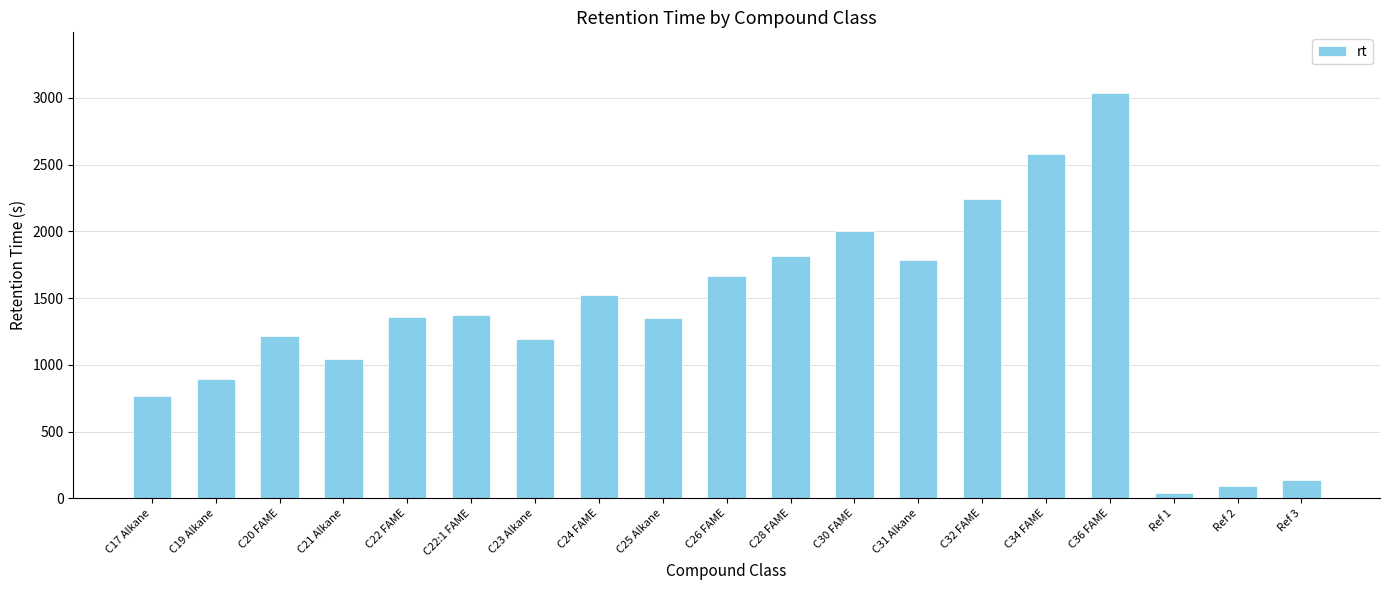

How many bars are there in total?

19